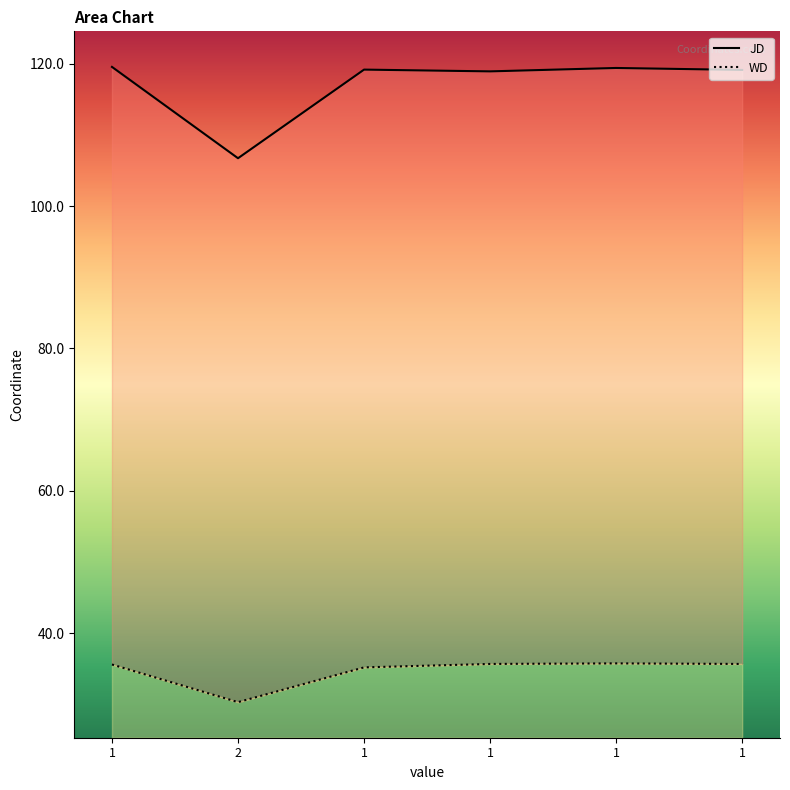

True or false: WD and JD intersect in this chart.

False